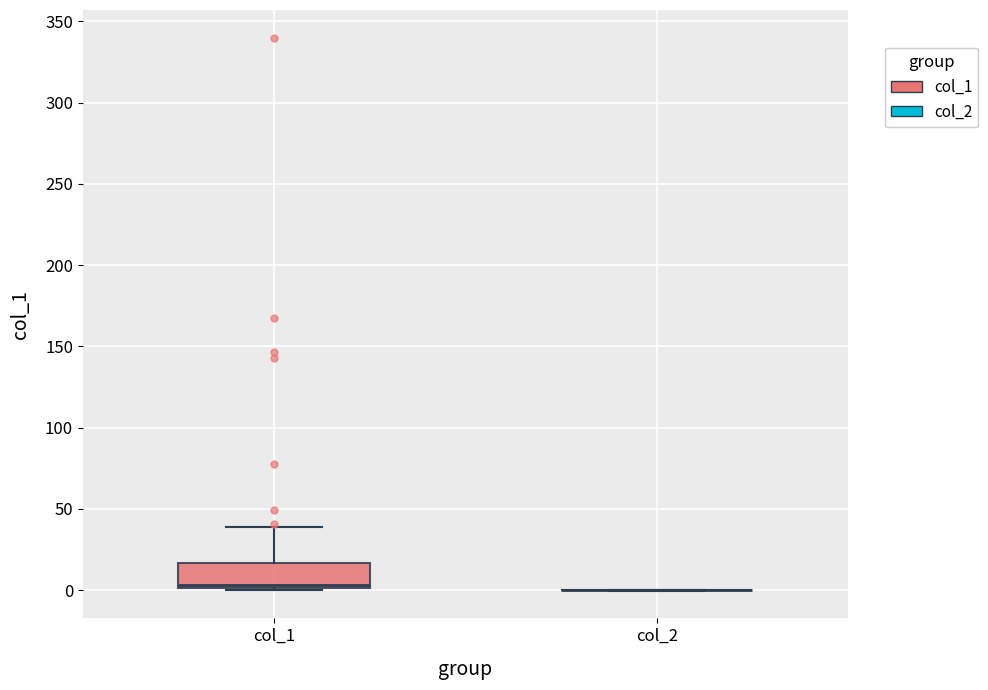

Reading left to right, transcribe this box plot: for each box, give where its median line is, the range the box spans, and where its two whiskers end, as read against the y-axis. The values are not printed on the chart, so give them approximately, as read against the axis.

col_1: median 5, box 0 to 15, whiskers 0 to 40
col_2: box collapsed to a line at 0, whiskers 0 to 0